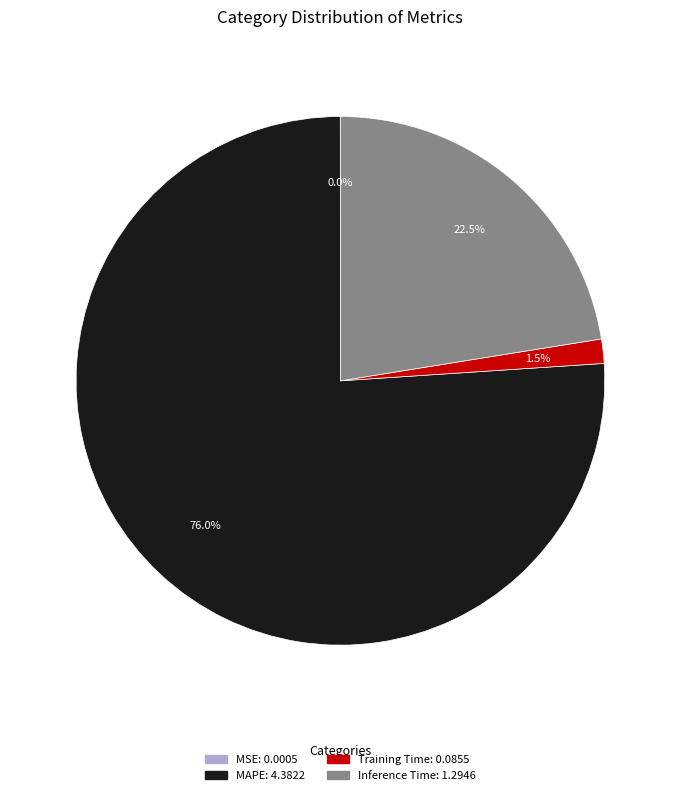

Approximately how many times larger is the value at MAPE compared to Inference Time?

3.4